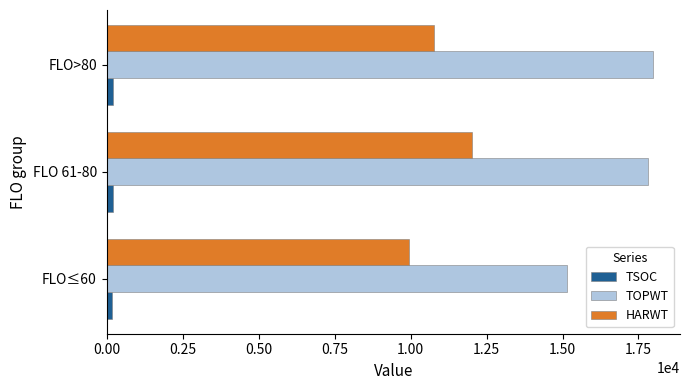

Which category has the highest value in the TOPWT series?

FLO>80